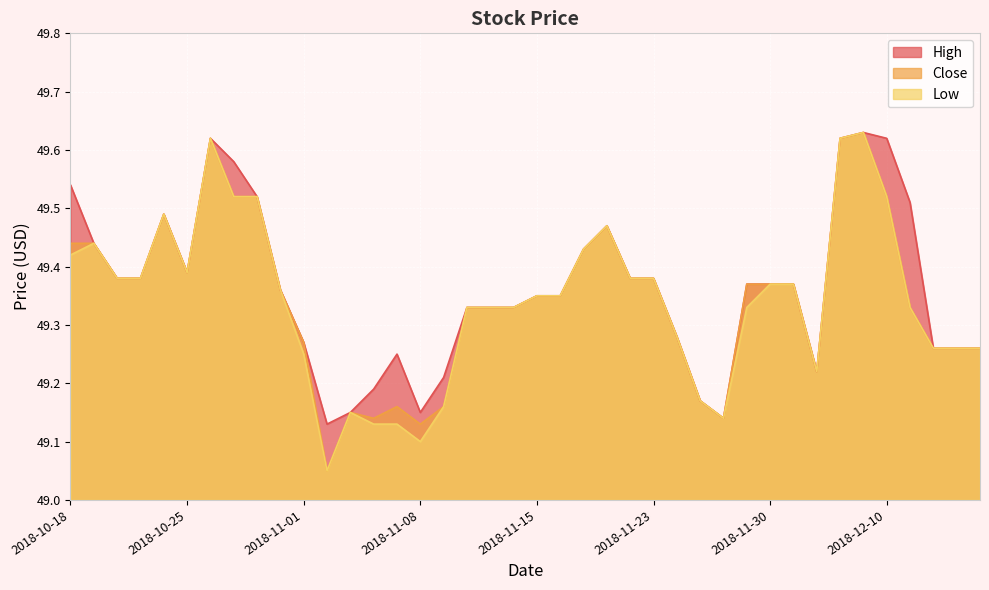

At which category is the sum across all series the highest?

2018-12-07